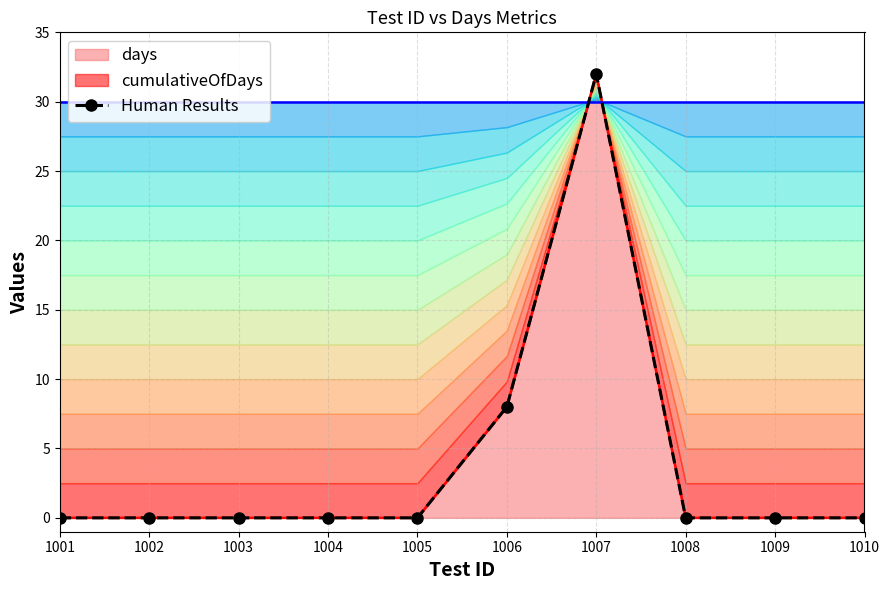

How many lines are shown in the chart?

1